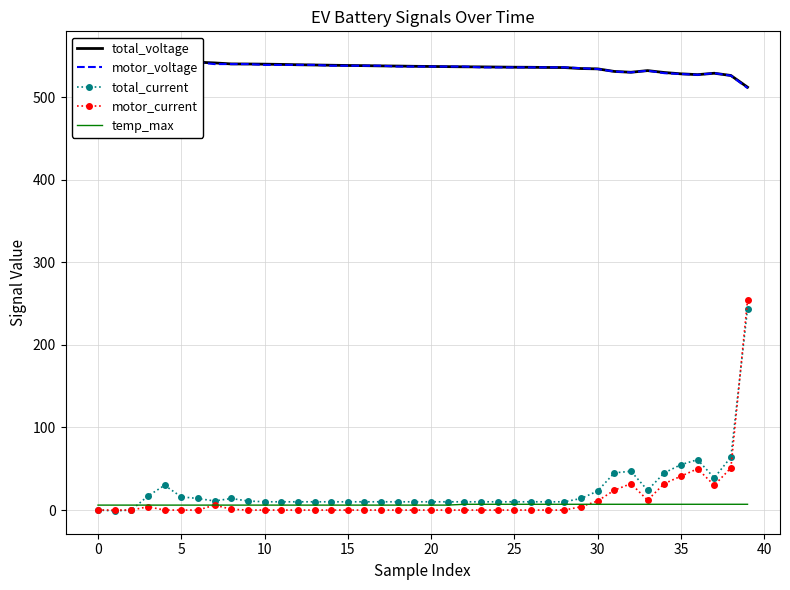

Count the temp_max values in the range 6 to 7.

40